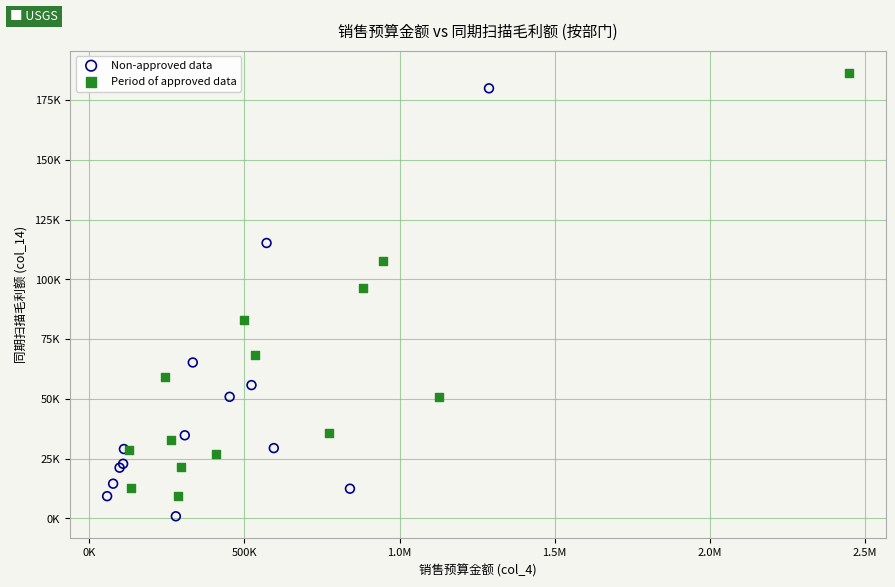

What are all the series names shown in the legend?

Non-approved data, Period of approved data